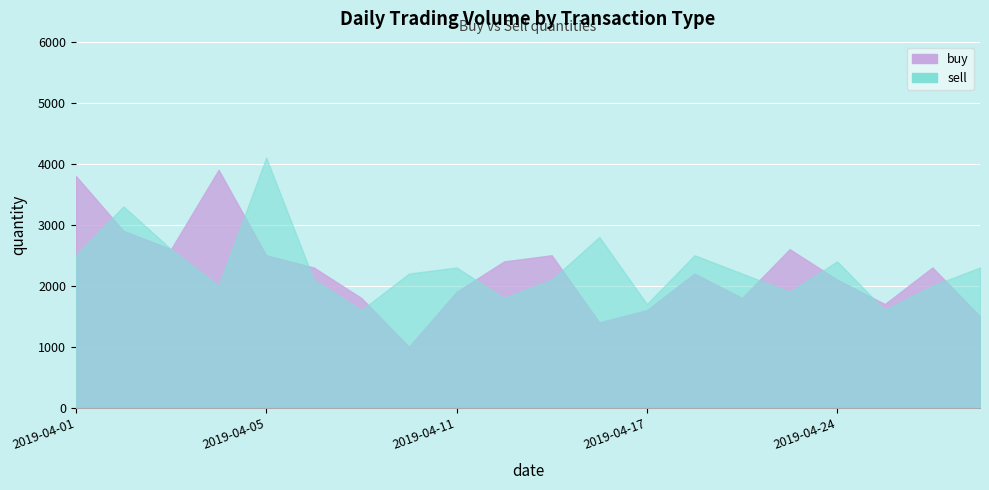

True or false: buy and sell cross at least once.

True